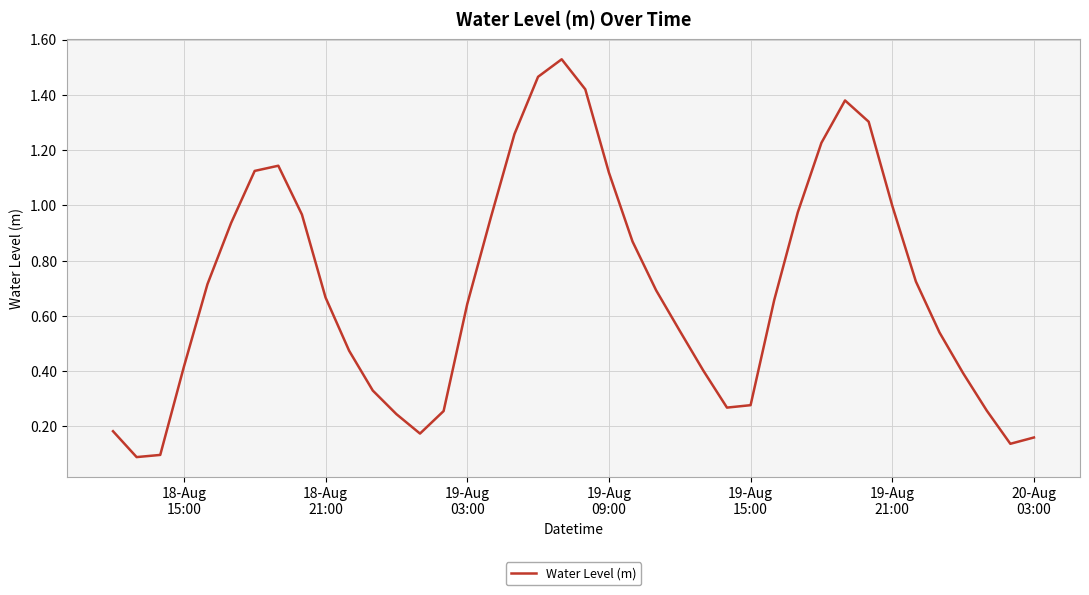

Does the chart display data point markers on the line(s)?

No